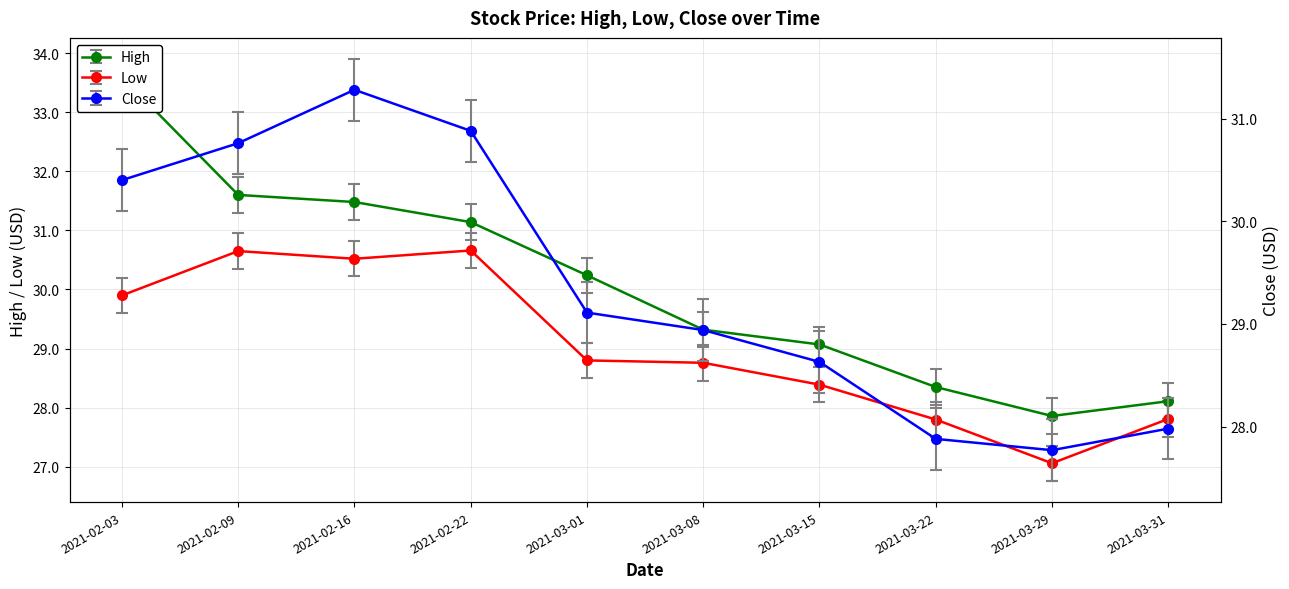

Is this an area chart (filled region under the line)?

No